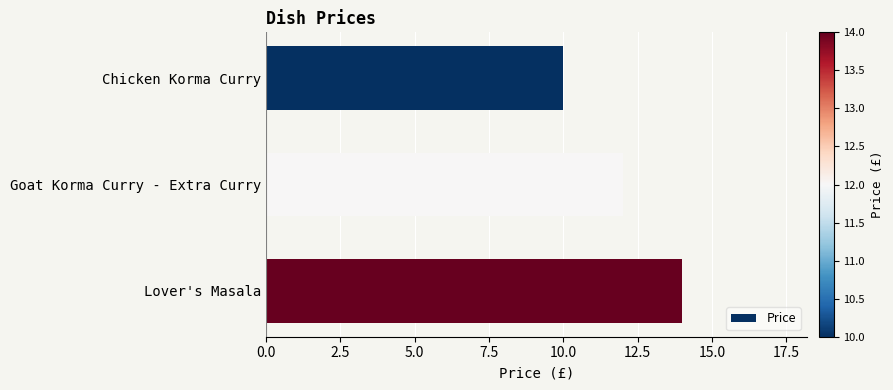

Is it true that the value at Chicken Korma Curry is 10?

True